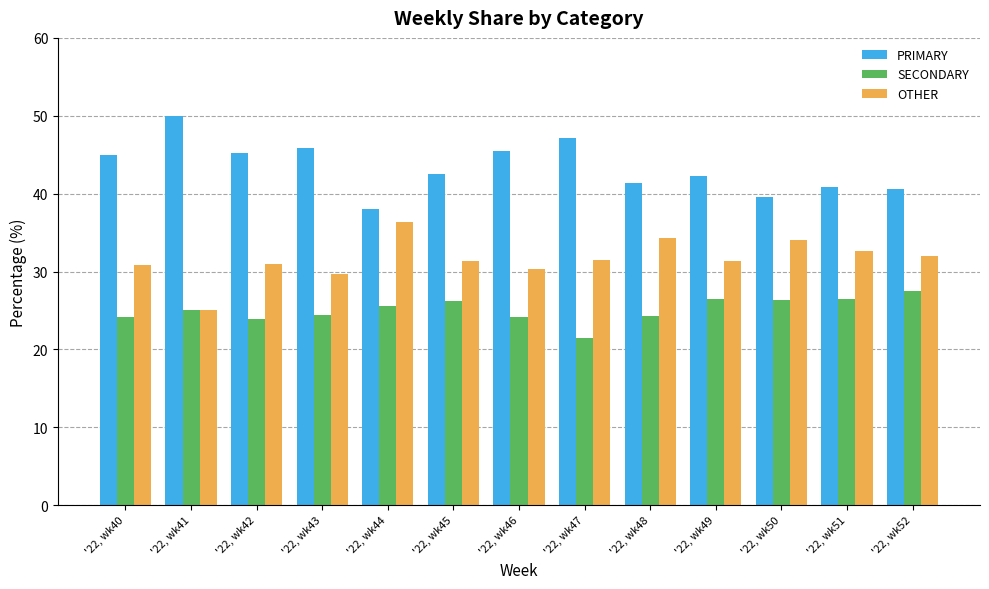

At which label does OTHER reach its peak?

'22, wk44